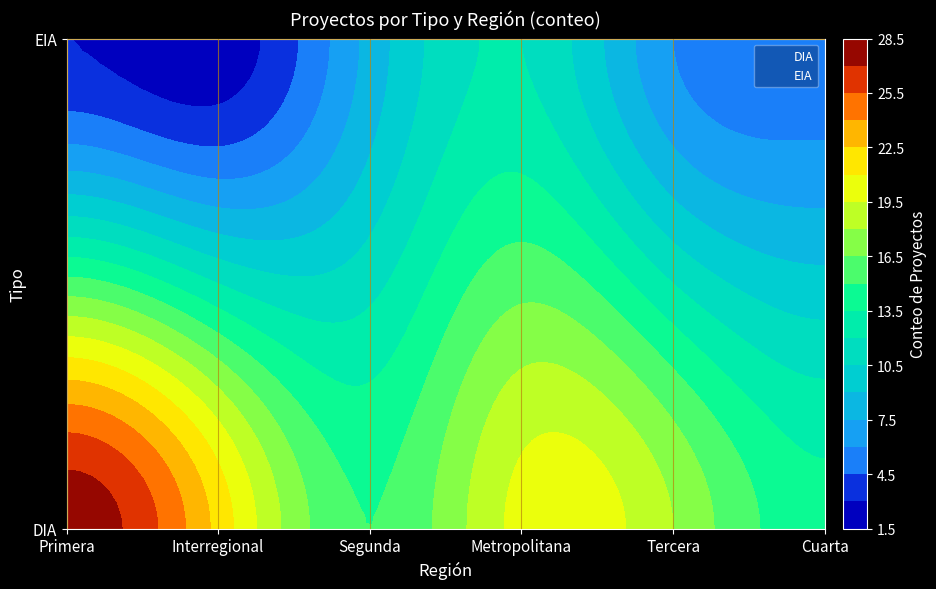

Reading left to right, transcribe all the data shown in this chart.

DIA_Primera: 28	0	0	0	0
DIA_Interregional: 22	0	0	0	0
EIA_Primera: 3	0	0	0	0
EIA_Interregional: 2	0	0	0	0
DIA_Segunda: 0	15	0	0	0
DIA_Metropolitana: 0	0	20	0	0
EIA_Segunda: 0	8	0	0	0
EIA_Metropolitana: 0	0	12	0	0
DIA_Tercera: 0	0	0	18	0
DIA_Cuarta: 0	0	0	0	14
EIA_Tercera: 0	0	0	6	0
EIA_Cuarta: 0	0	0	0	5